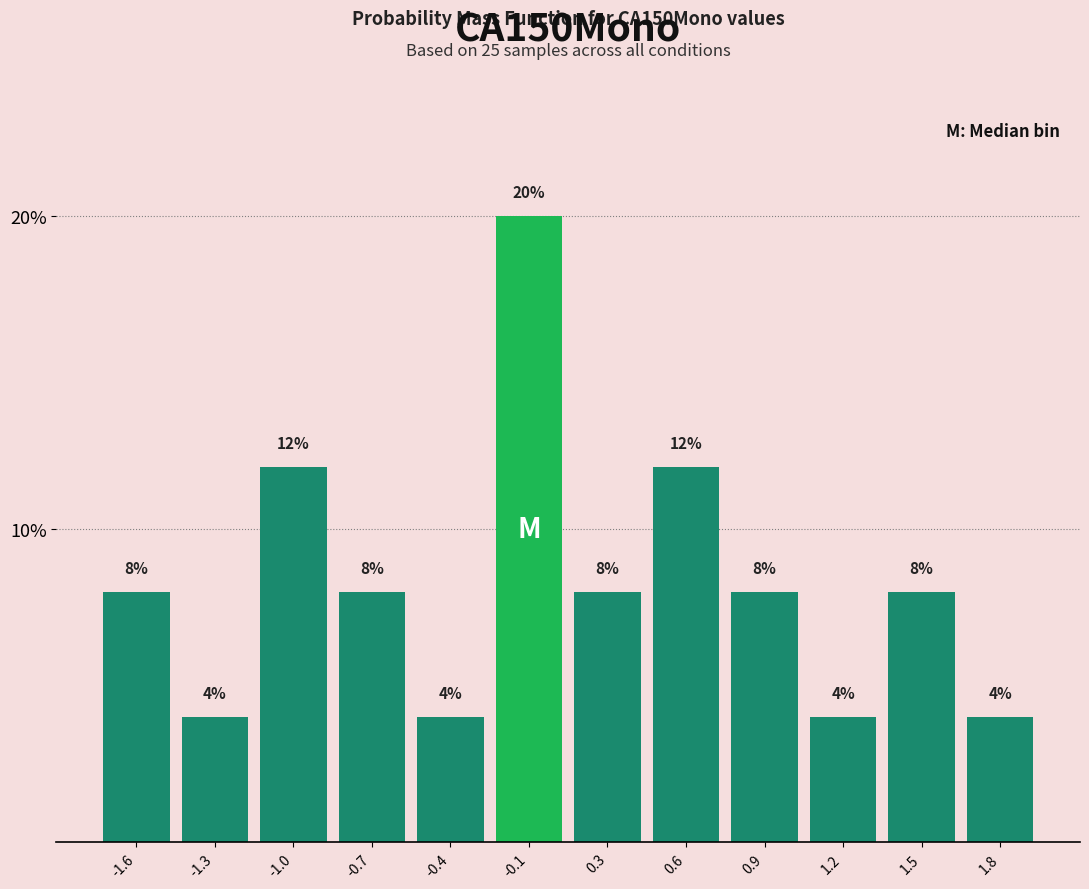

Reading right to left, what are all the values shown in this chart?

1.8=4	1.5=8	1.2=4	0.9=8	0.6=12	0.3=8	-0.1=20	-0.4=4	-0.7=8	-1.0=12	-1.3=4	-1.6=8